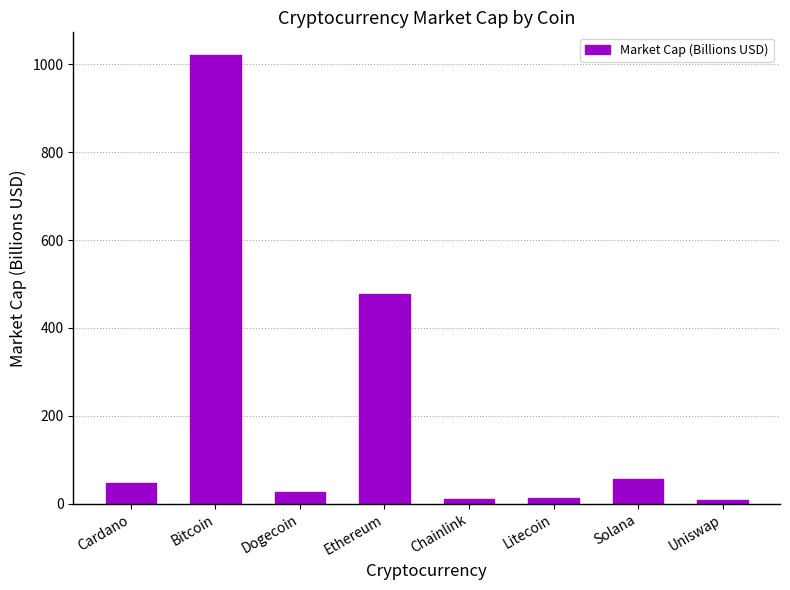

How many values are below 47?

4